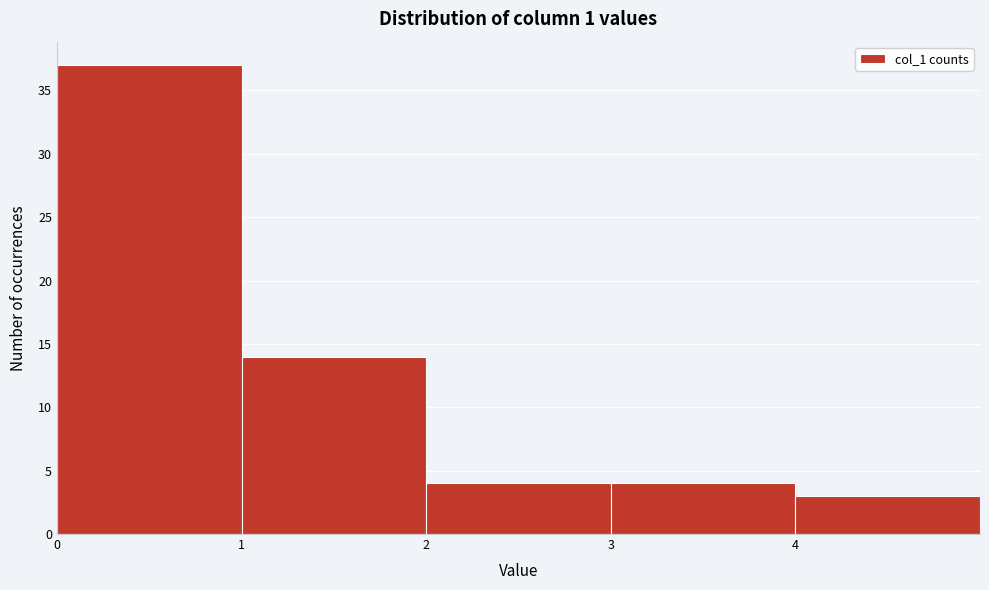

Reading left to right, list every bar in this chart as the range it spans on the x-axis followed by its height. The values are not printed on the chart, so give them approximately, as read against the axis.

0 to 1: 37
1 to 2: 14
2 to 3: 4
3 to 4: 4
4 to 5: 3